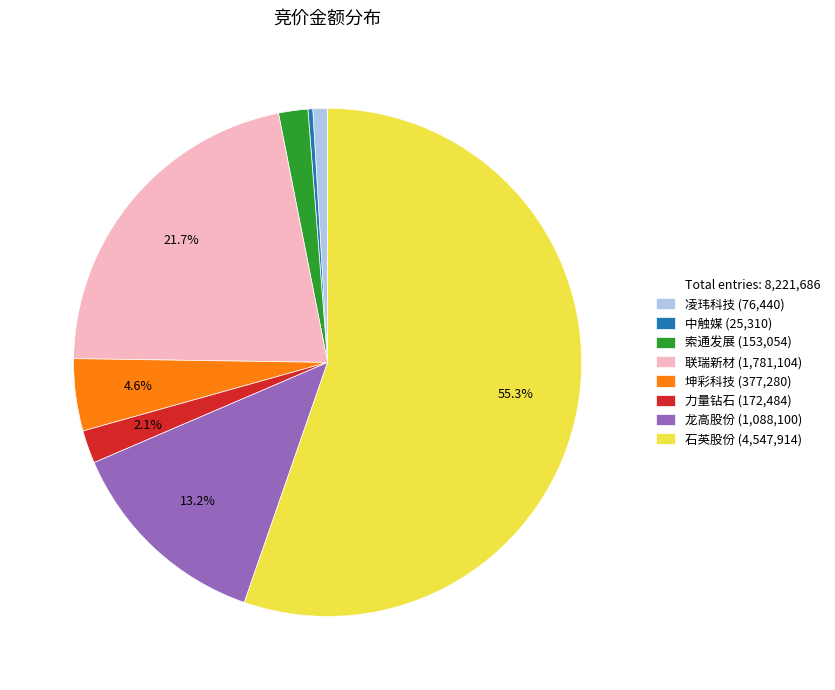

Is there a majority slice in this chart?

Yes